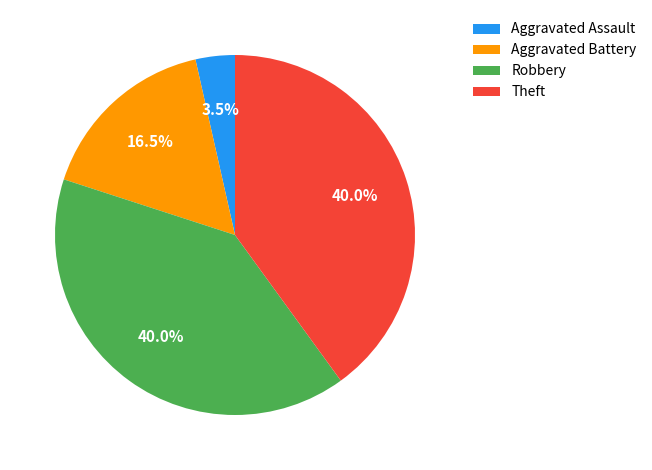

Is Aggravated Battery the majority of the pie?

No